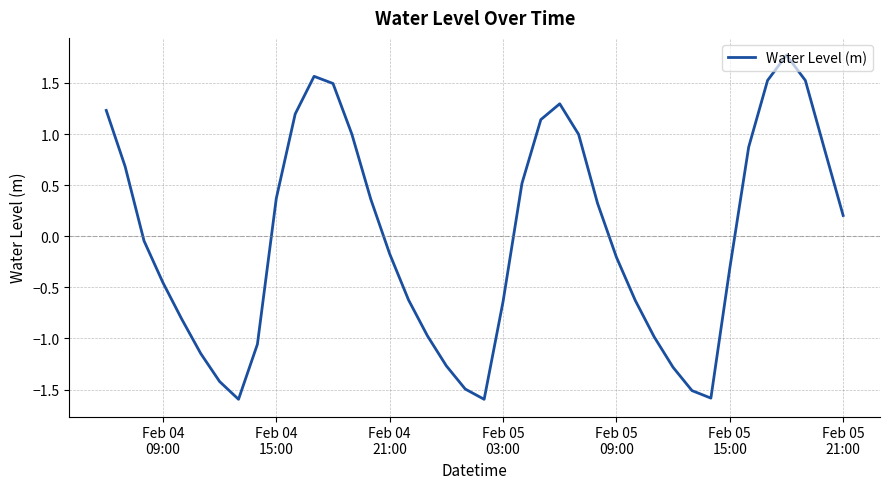

What is the greatest value displayed?

1.8